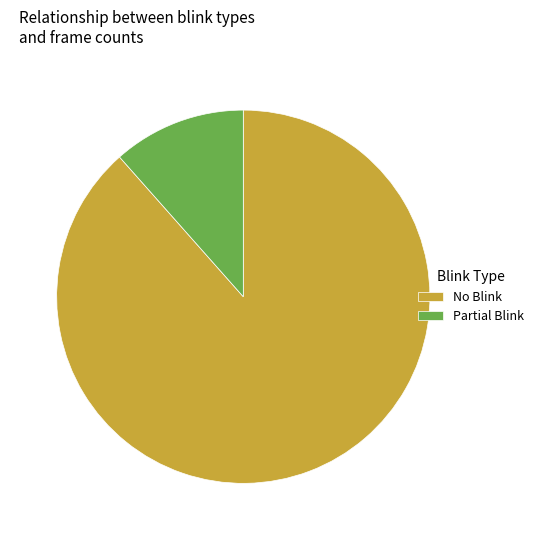

The No Blink slice represents 79% of the pie. True or false?

False